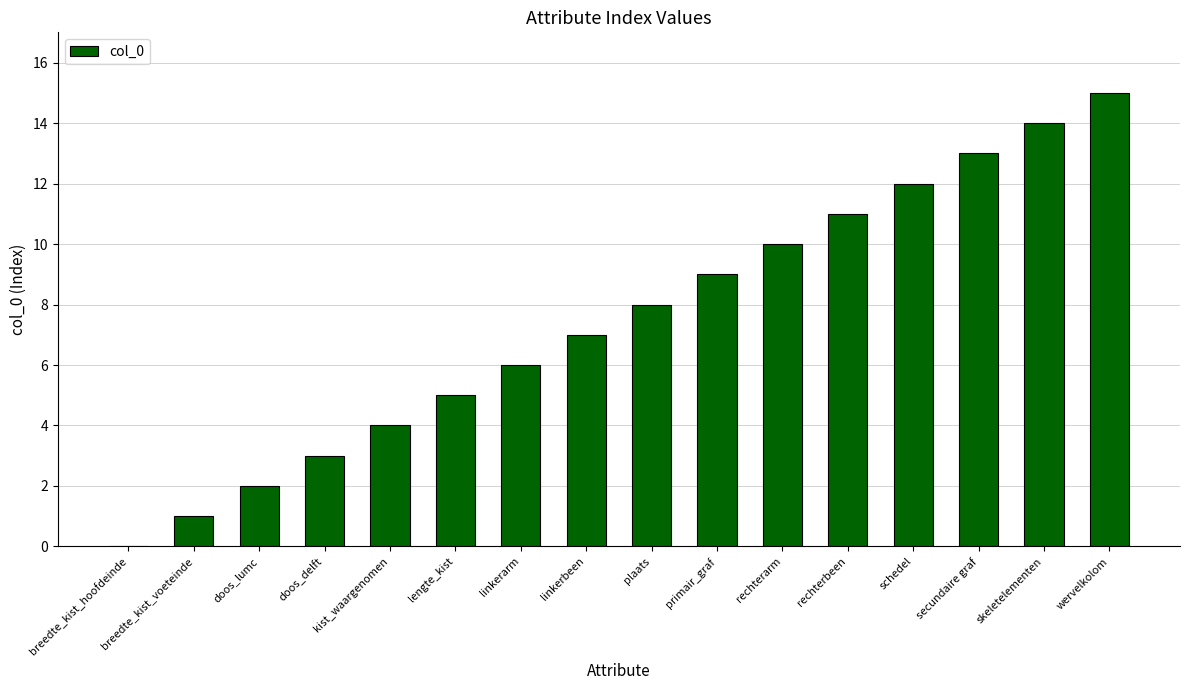

Which has a higher value, rechterarm or plaats?

rechterarm